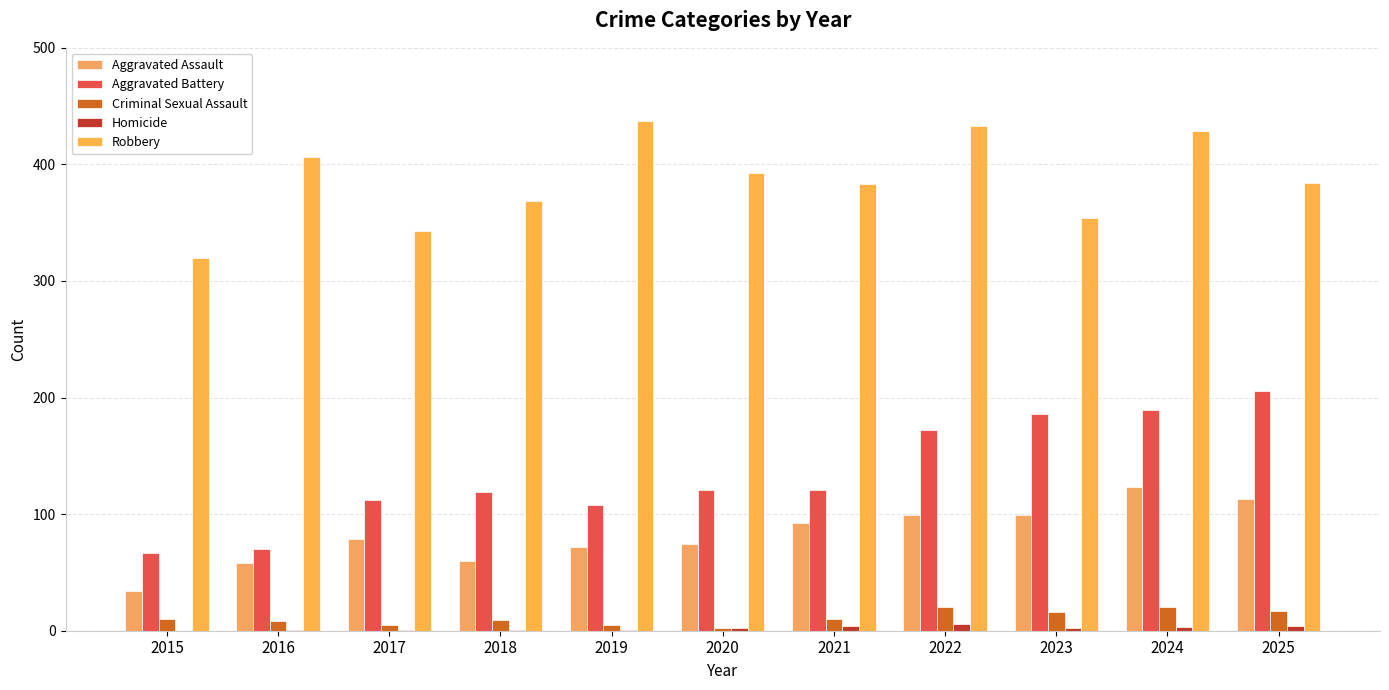

What are all the series names shown in the legend?

Aggravated Assault, Aggravated Battery, Criminal Sexual Assault, Homicide, Robbery